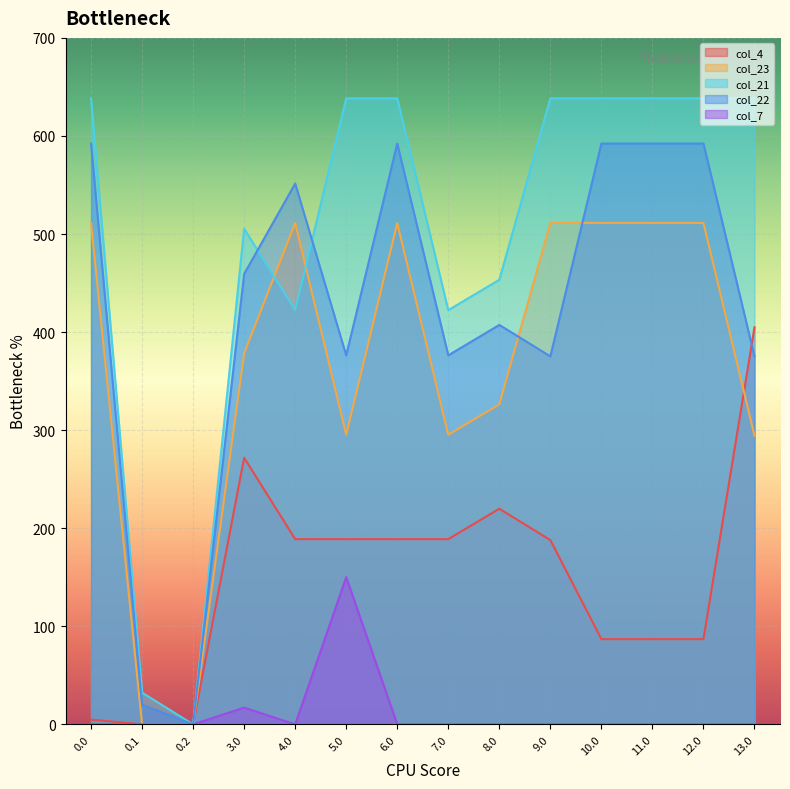

True or false: col_7 and col_22 cross at least once.

False